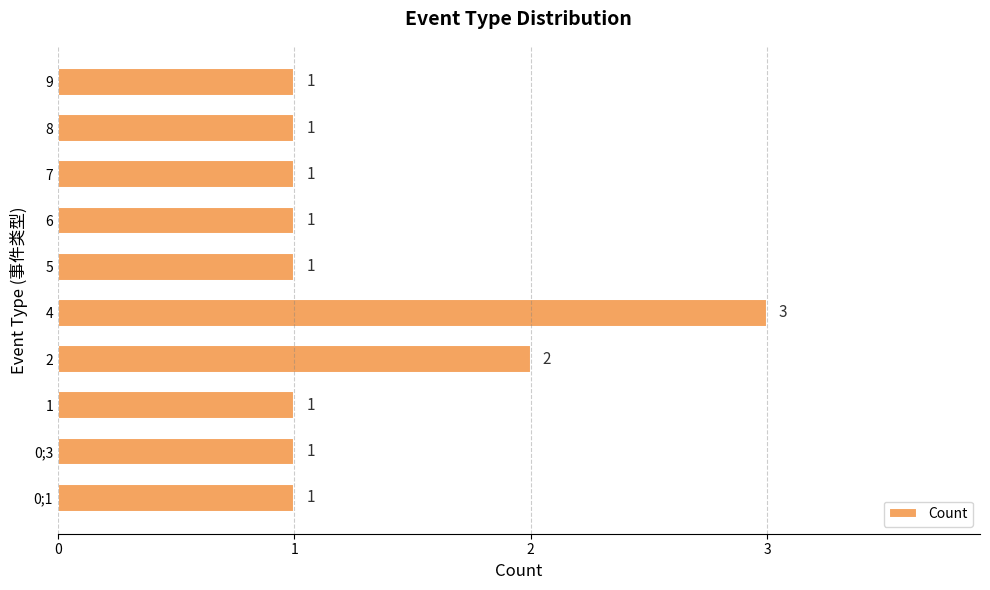

What is the average value?

1